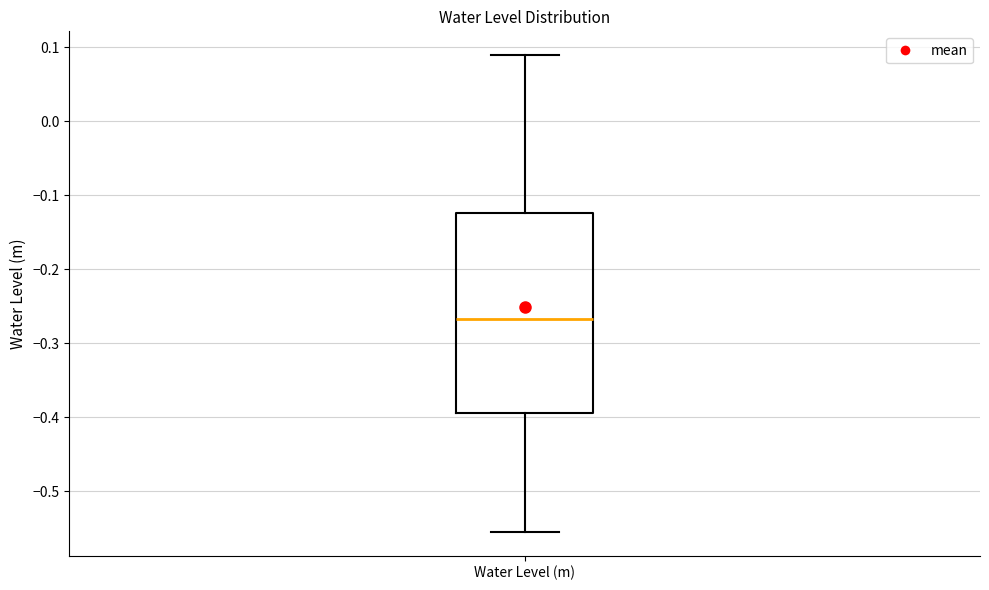

Transcribe this box plot: give where the median line is, the range the box spans, and where the two whiskers end, as read against the y-axis. The values are not printed on the chart, so give them approximately, as read against the axis.

median -0.27, box -0.39 to -0.12, whiskers -0.56 to 0.09